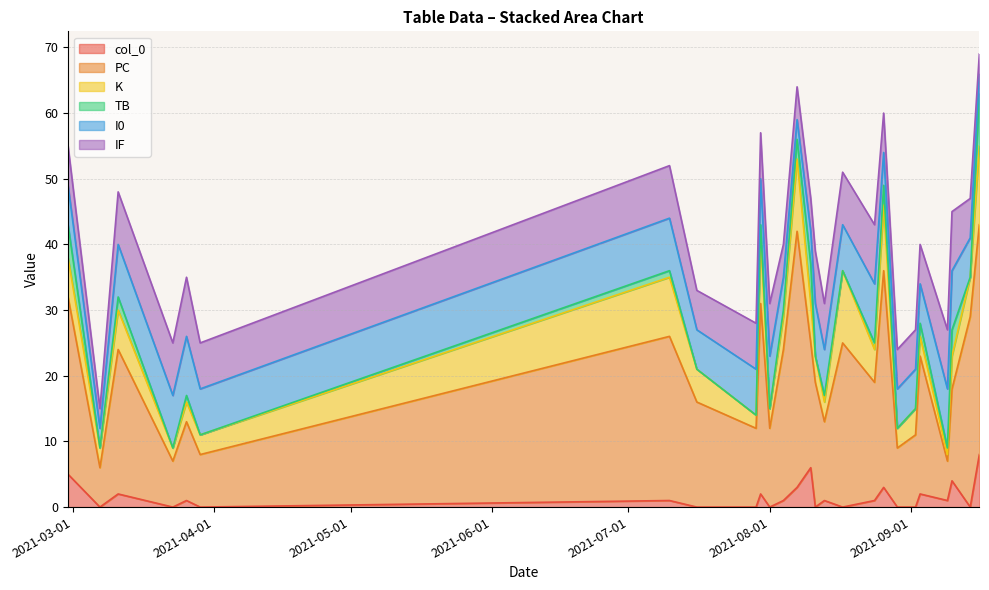

Is the value of I0 at 2021-09-16 greater than the value of TB at 2021-07-16?

Yes